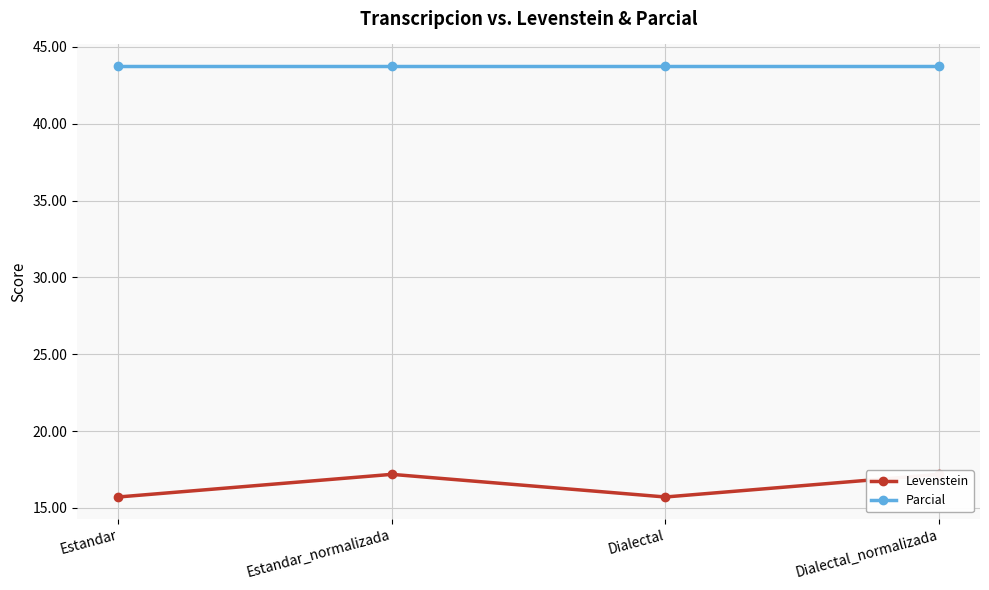

Reading right to left, extract all data points from this chart.

Levenstein: Dialectal_normalizada=17.2	Dialectal=15.7	Estandar_normalizada=17.2	Estandar=15.7
Parcial: Dialectal_normalizada=43.8	Dialectal=43.8	Estandar_normalizada=43.8	Estandar=43.8